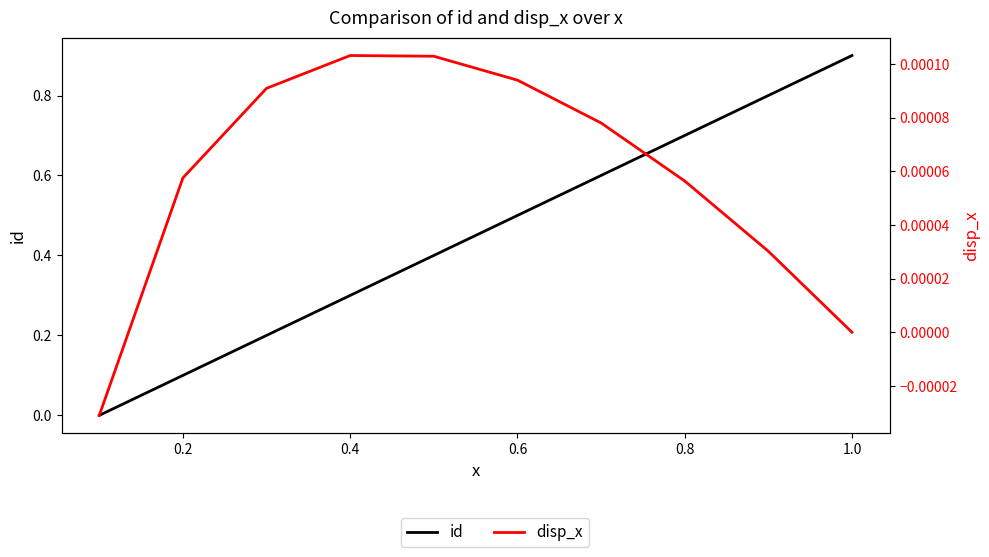

How many values in the disp_x series exceed 0?

8